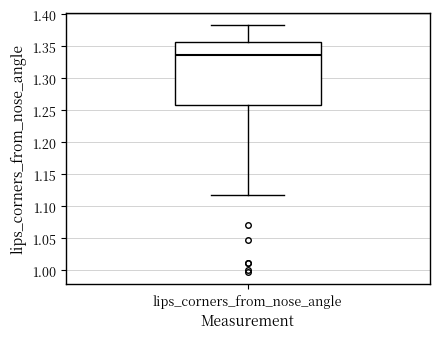

Read this box plot against the y-axis: the position of the median line, the range covered by the box, and the ends of both whiskers. The values are not printed on the chart, so give them approximately, as read against the axis.

median 1.335, box 1.260 to 1.355, whiskers 1.120 to 1.385